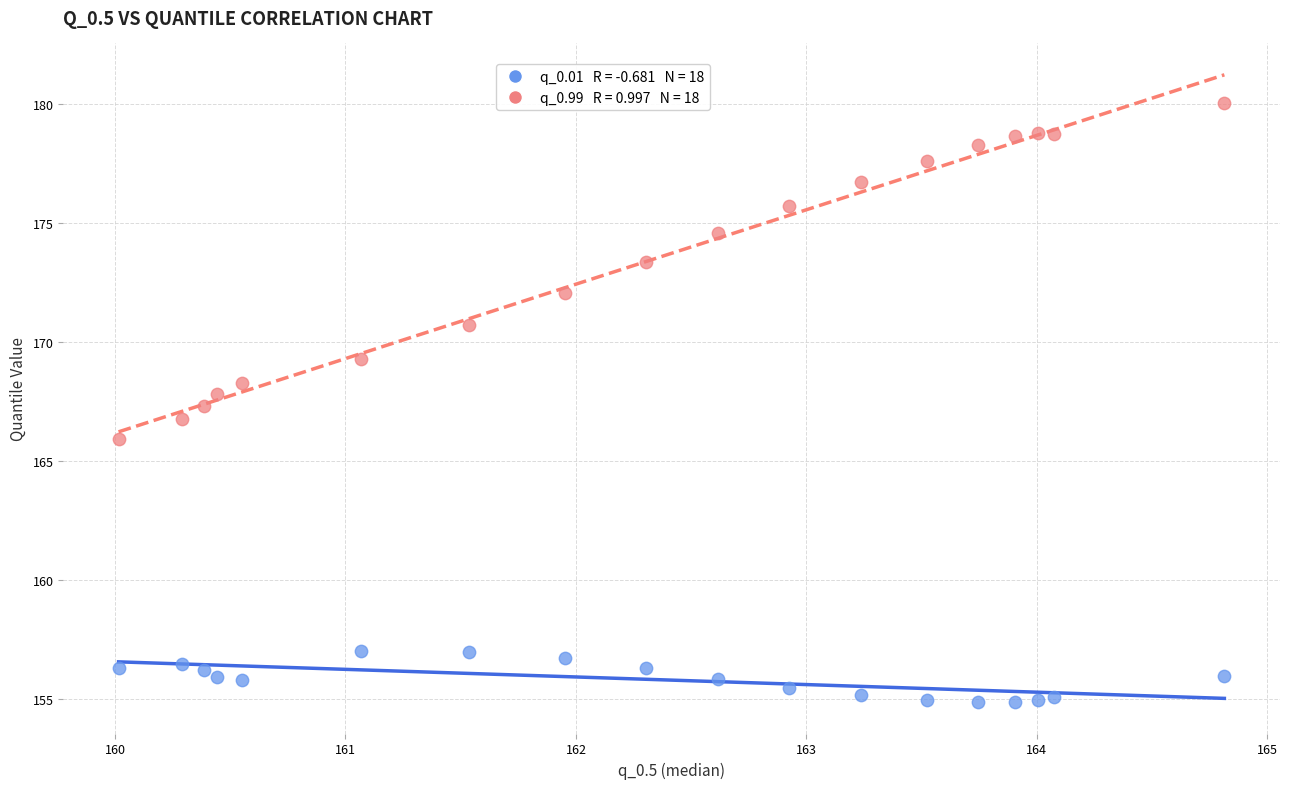

Across all data points, what is the range of Y values (max minus min)?

25.1